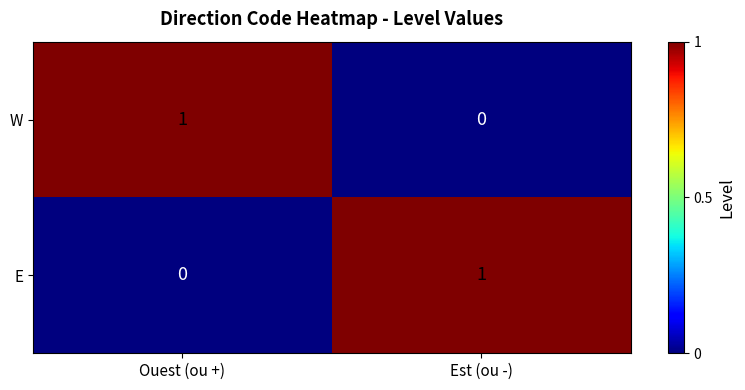

What is the spread (max minus min) of values at Ouest (ou +)?

1